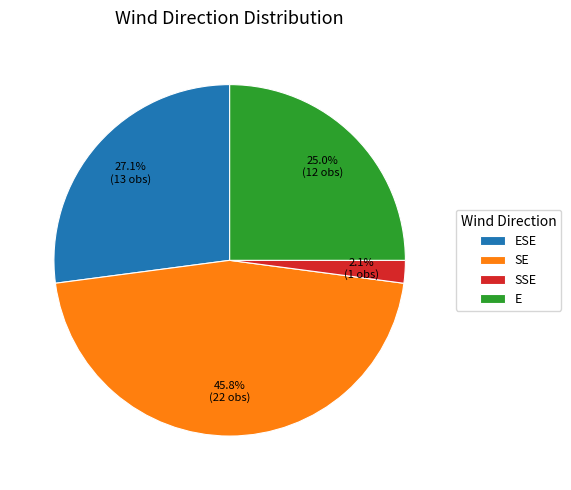

Approximately how many times larger is the value at E compared to ESE?

0.9